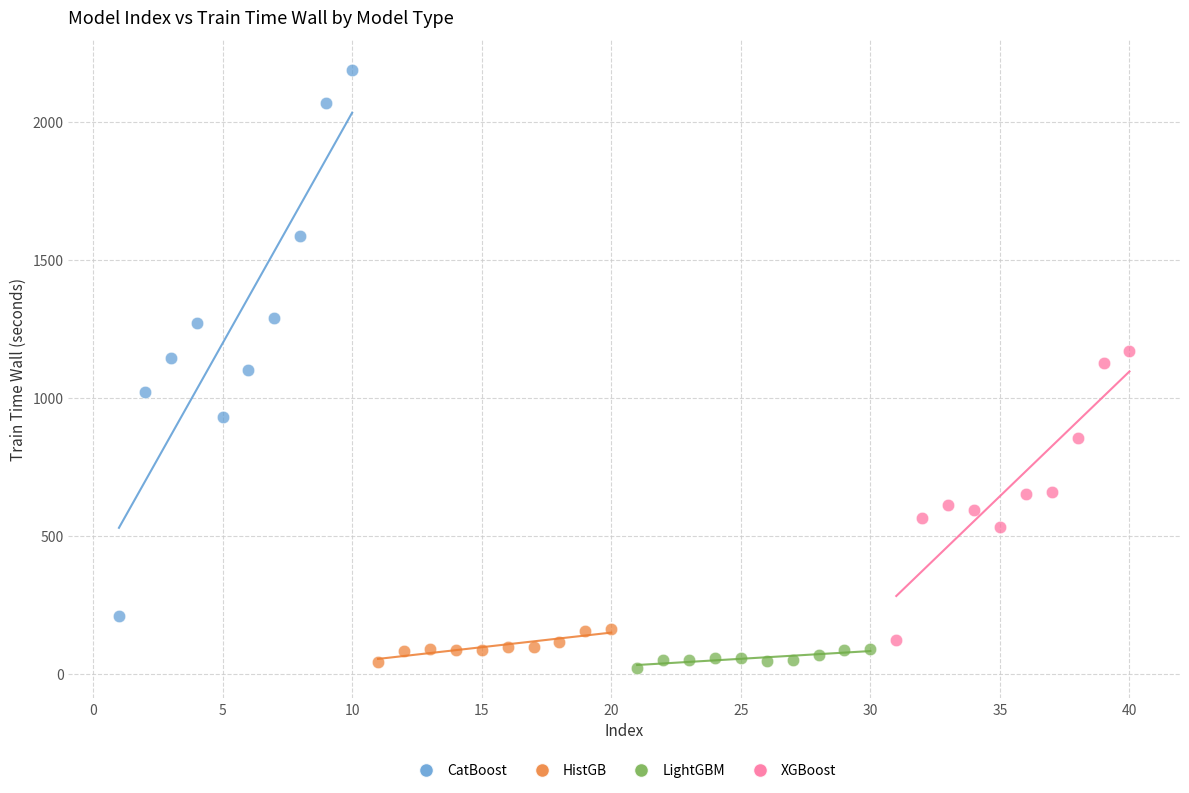

Which series has the widest spread of Y values?

CatBoost